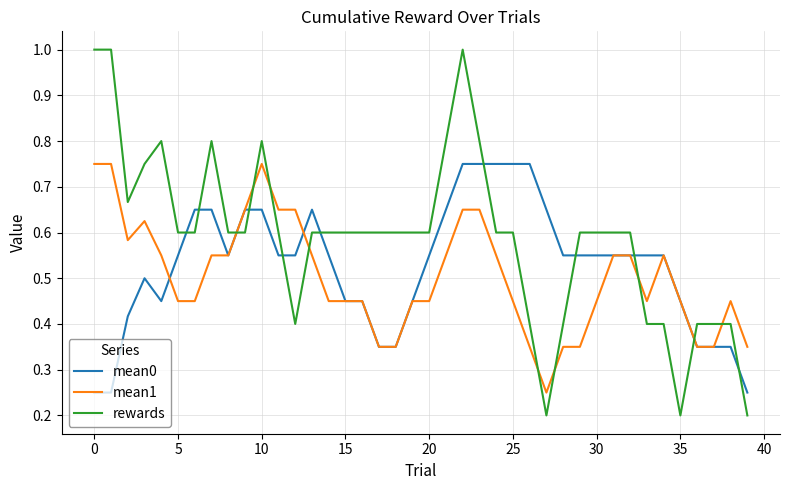

What is the maximum value shown in the chart?

1.0